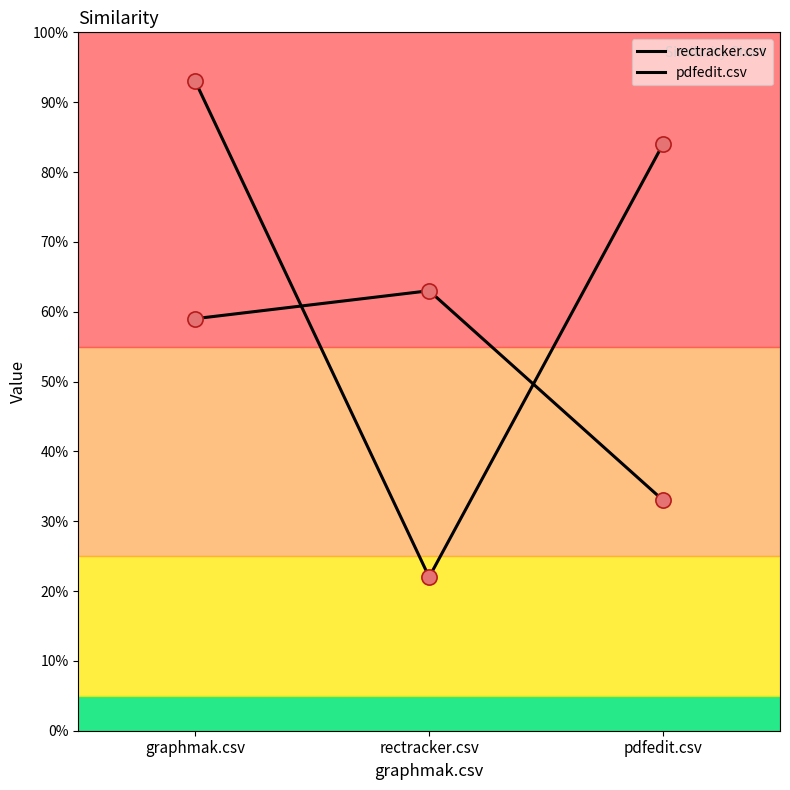

Is this an area chart (filled region under the line)?

No